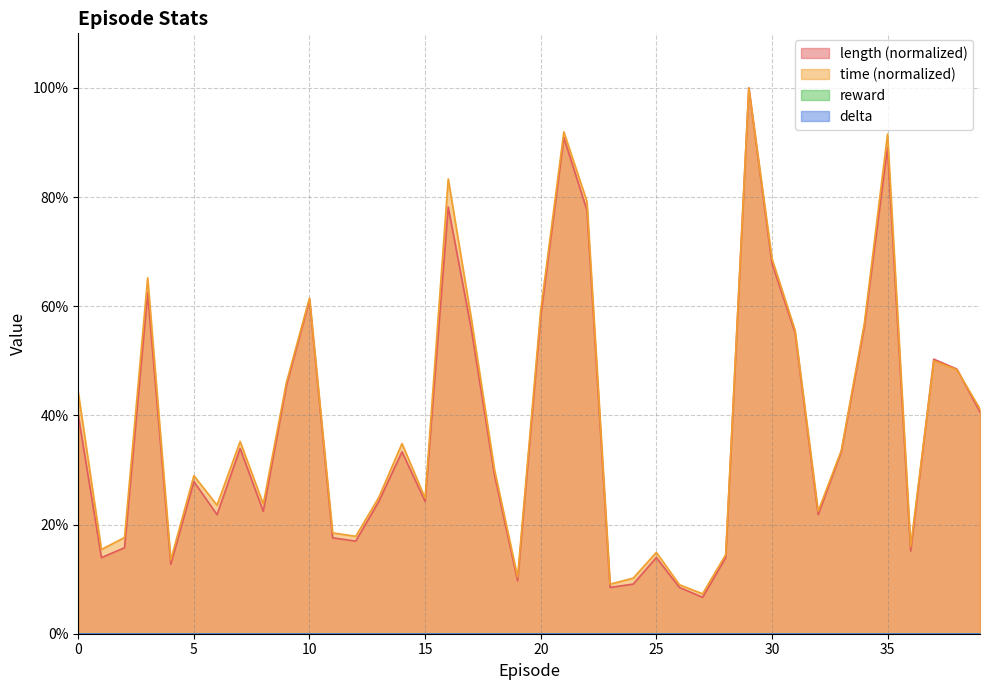

Reading right to left, extract all data points from this chart.

length: 0.4	0.5	0.5	0.2	0.9	0.6	0.3	0.2	0.6	0.7	1.0	0.1	0.1	0.1	0.1	0.1	0.1	0.8	0.9	0.6	0.1	0.3	0.6	0.8	0.2	0.3	0.2	0.2	0.2	0.6	0.5	0.2	0.3	0.2	0.3	0.1	0.6	0.2	0.1	0.4
time_scaled: 0.4	0.5	0.5	0.2	0.9	0.6	0.3	0.2	0.6	0.7	1.0	0.1	0.1	0.1	0.1	0.1	0.1	0.8	0.9	0.6	0.1	0.3	0.6	0.8	0.2	0.3	0.3	0.2	0.2	0.6	0.5	0.2	0.4	0.2	0.3	0.1	0.7	0.2	0.2	0.4